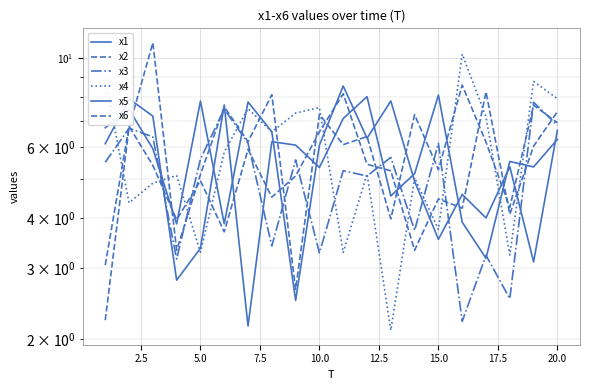

What is the spread (max minus min) of values at 12.5?

4.0